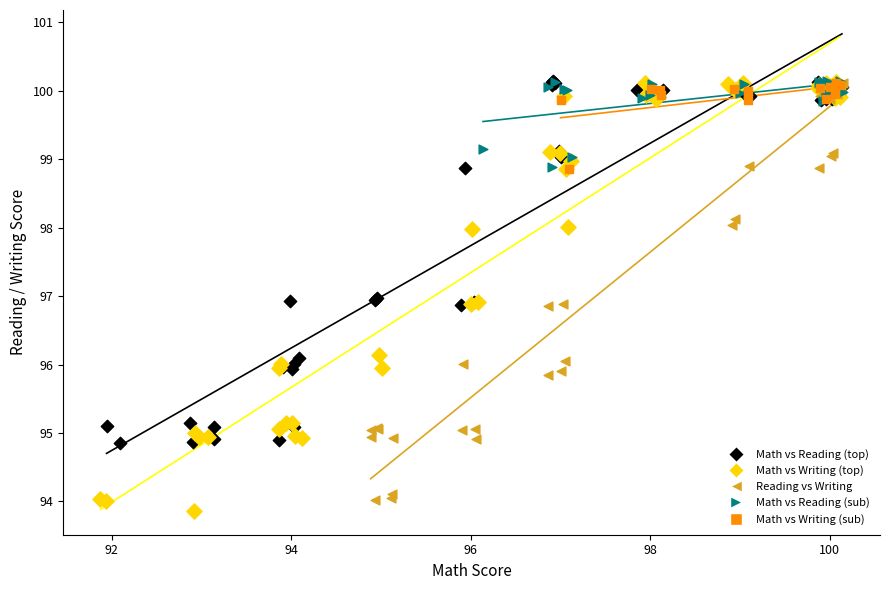

What are all the series names shown in the legend?

Math vs Reading (top), Math vs Writing (top), Reading vs Writing, Math vs Reading (sub), Math vs Writing (sub)